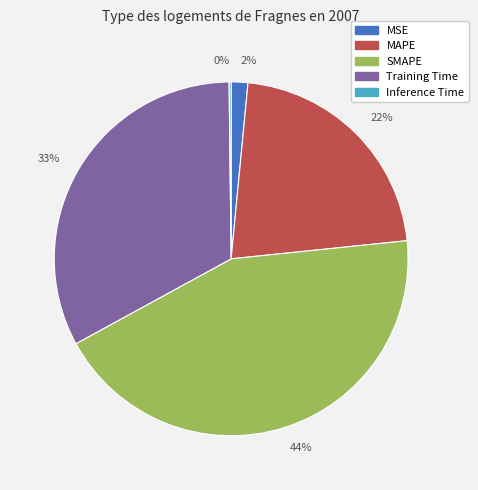

Is there any slice that represents more than half of the pie?

No